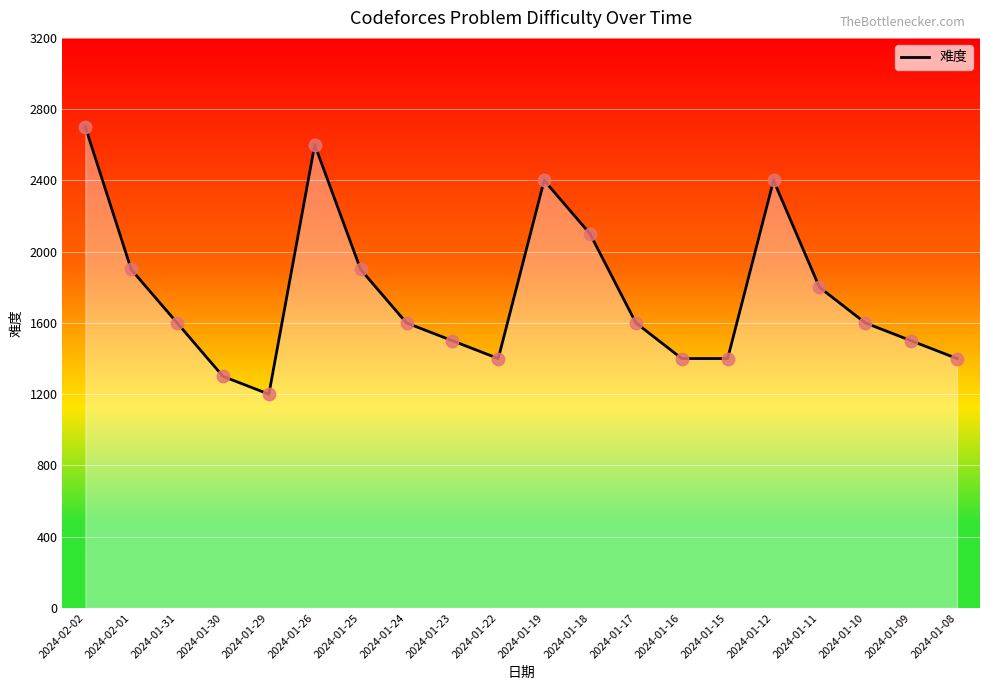

What is the change in value from 2024-01-25 to 2024-01-16?

-500